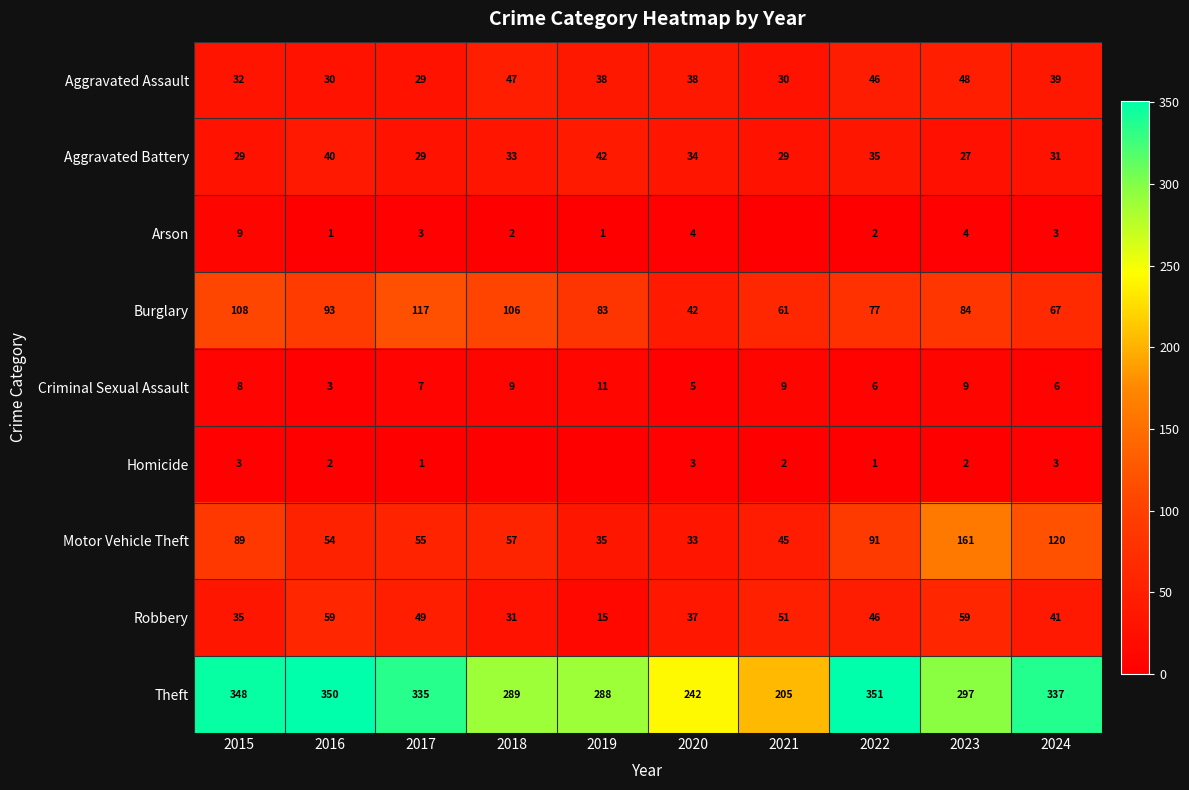

What is the sum of the Robbery values at 2017 and 2019?

64